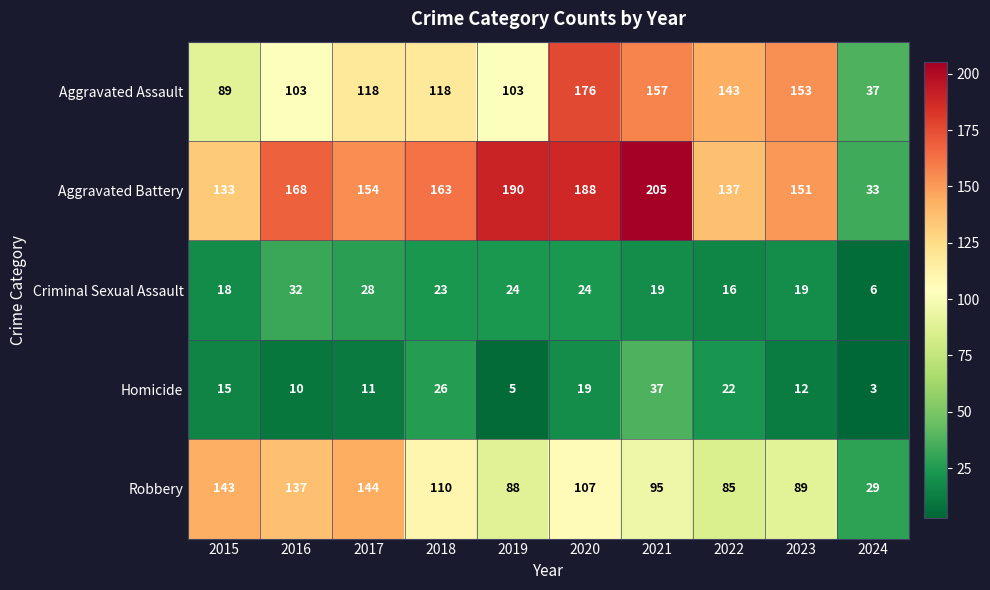

What is the total value across all series at 2016?

450